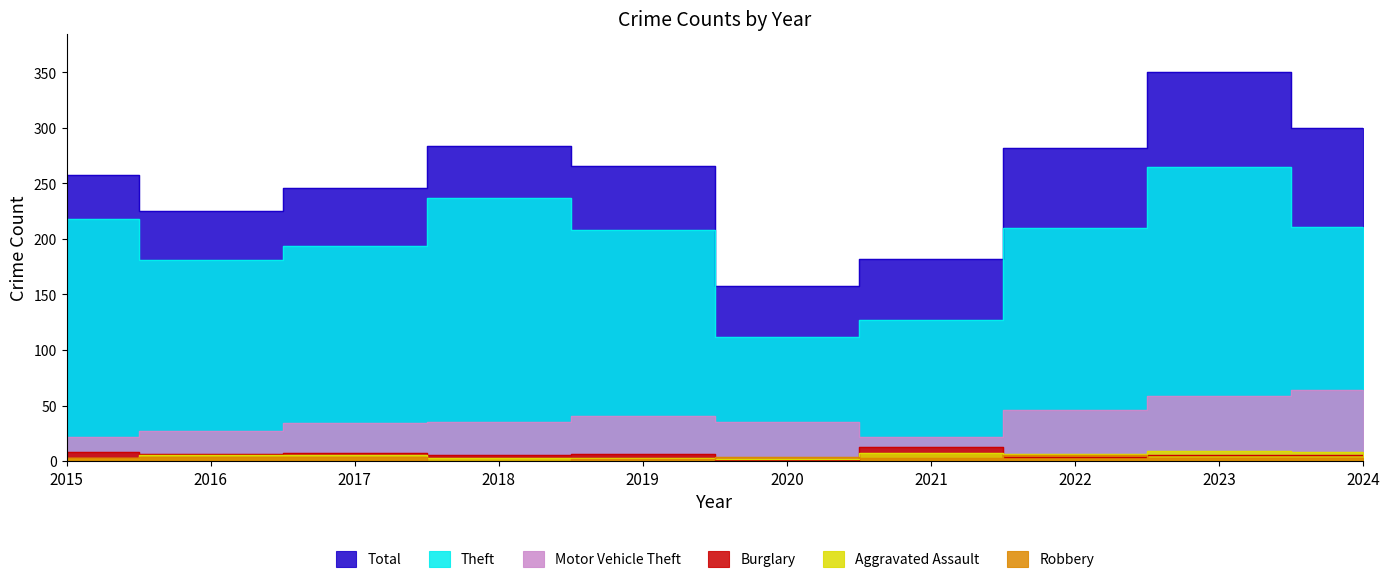

The Aggravated Assault series shows 1 at 2017. True or false?

False